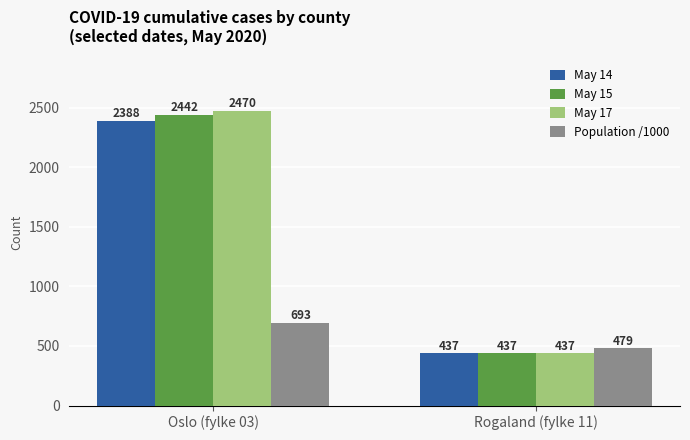

Reading left to right, list all the values displayed in this chart.

May 14: Oslo (fylke 03)=2388	Rogaland (fylke 11)=437
May 15: Oslo (fylke 03)=2442	Rogaland (fylke 11)=437
May 17: Oslo (fylke 03)=2470	Rogaland (fylke 11)=437
Population /1000: Oslo (fylke 03)=693	Rogaland (fylke 11)=479